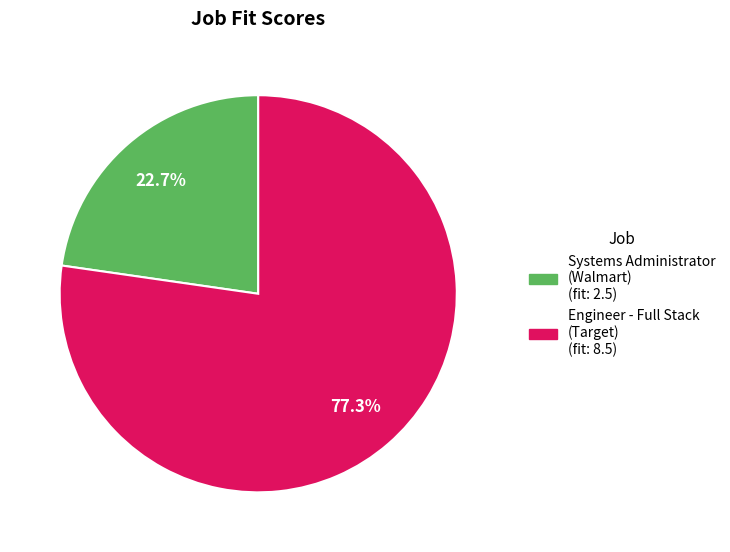

Does any single category account for the majority?

Yes